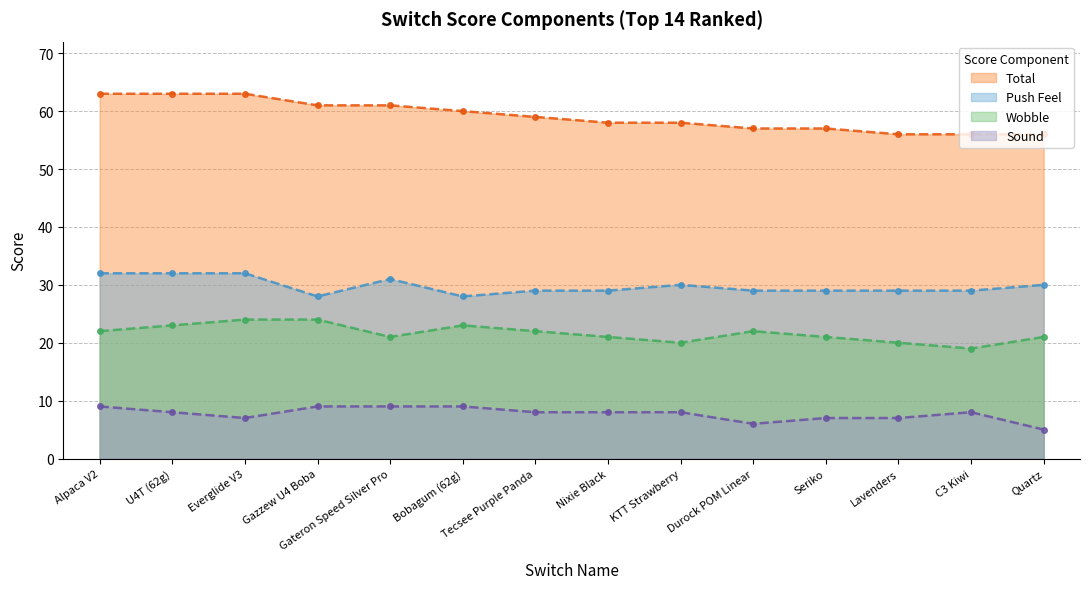

How many data points in Sound are less than 8?

5